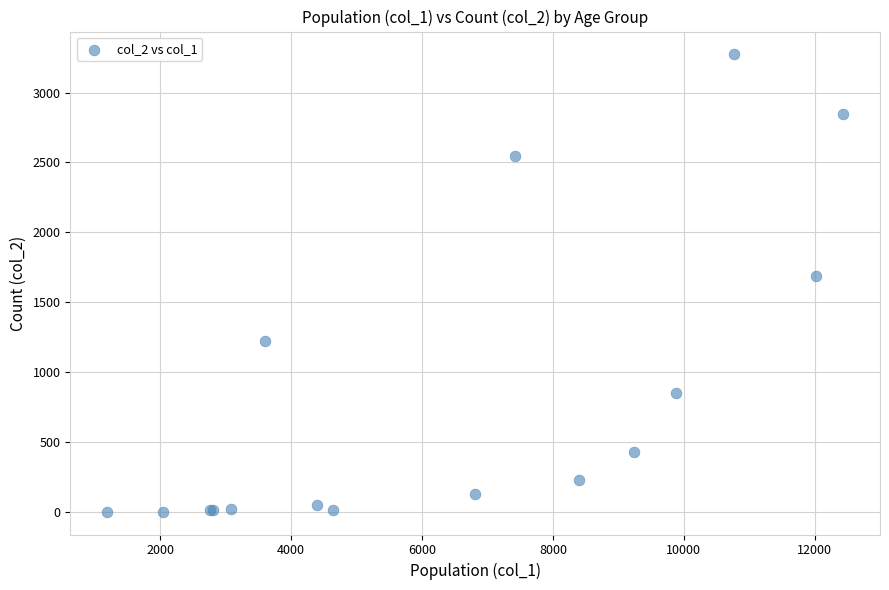

What Y value in the scatter plot is closest to 1638?

1690